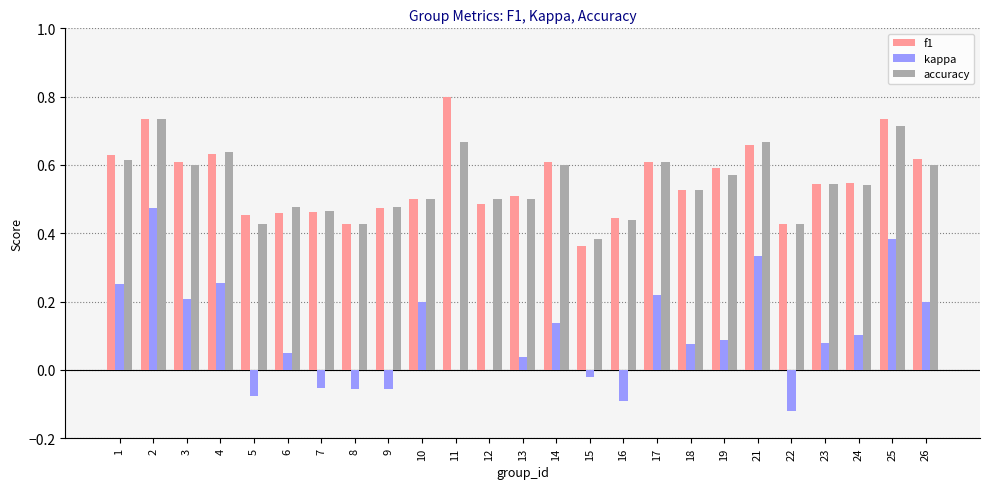

At which category is the sum across all series the highest?

2